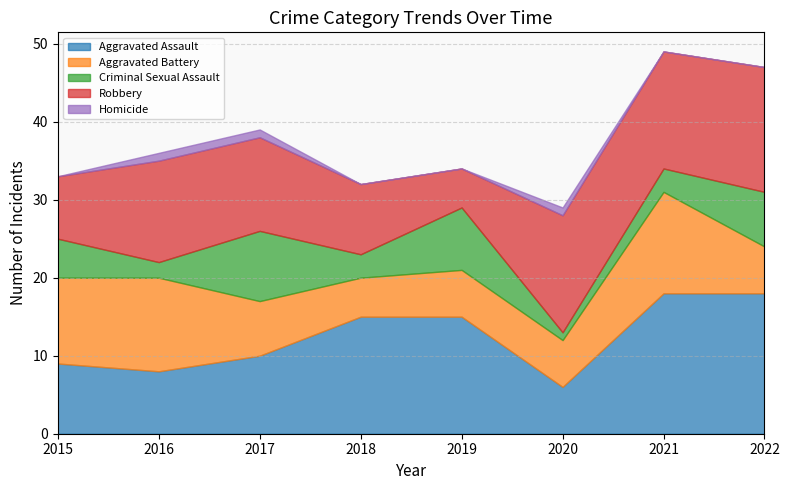

How many interior local peaks does the Robbery series have?

1